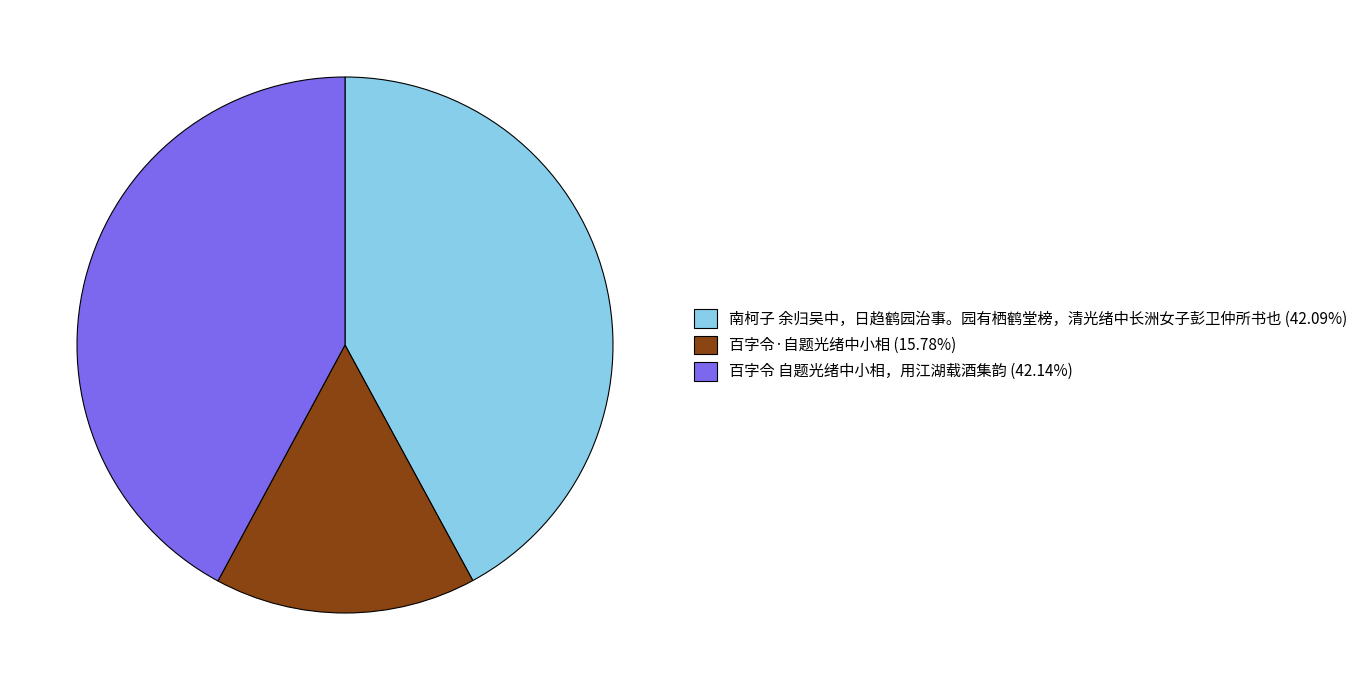

Is there any slice that represents more than half of the pie?

No